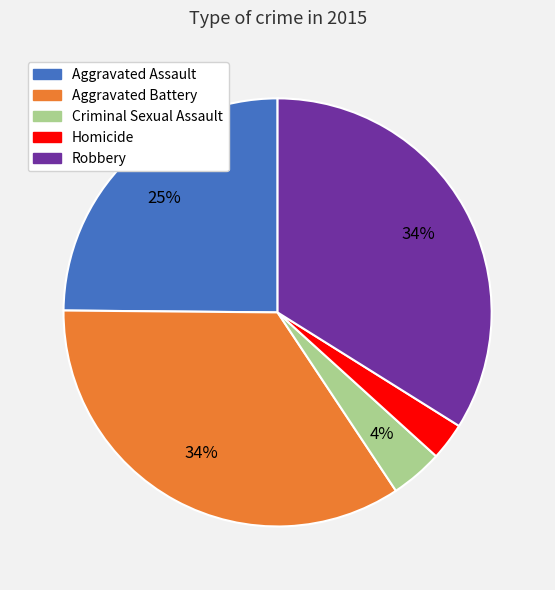

Which has a higher value, Aggravated Assault or Robbery?

Robbery